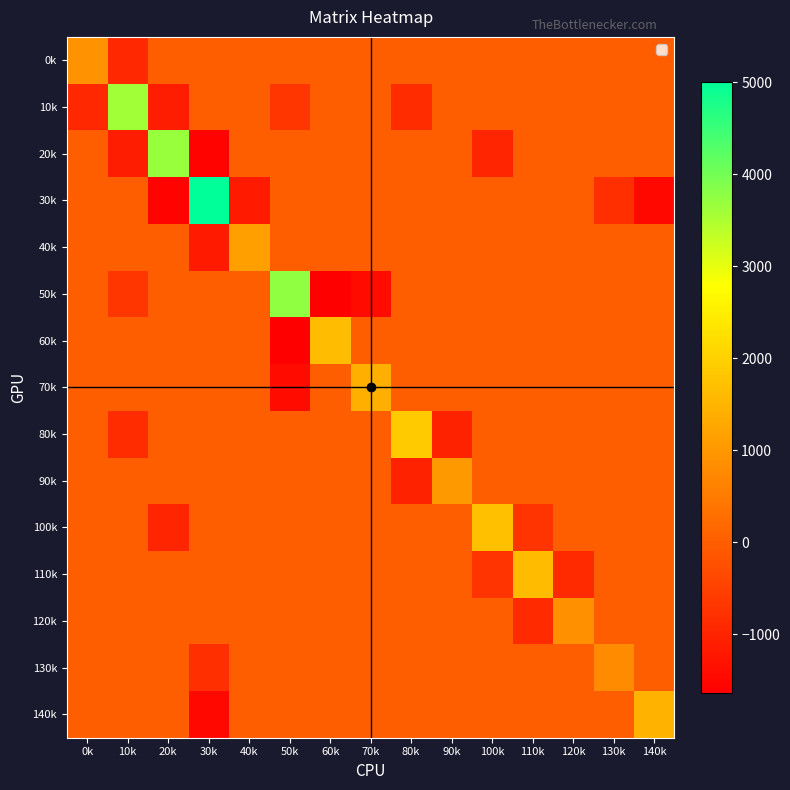

Rank the series at 30k from highest to lowest value.

30k, 0k, 10k, 50k, 60k, 70k, 80k, 90k, 100k, 110k, 120k, 130k, 40k, 140k, 20k